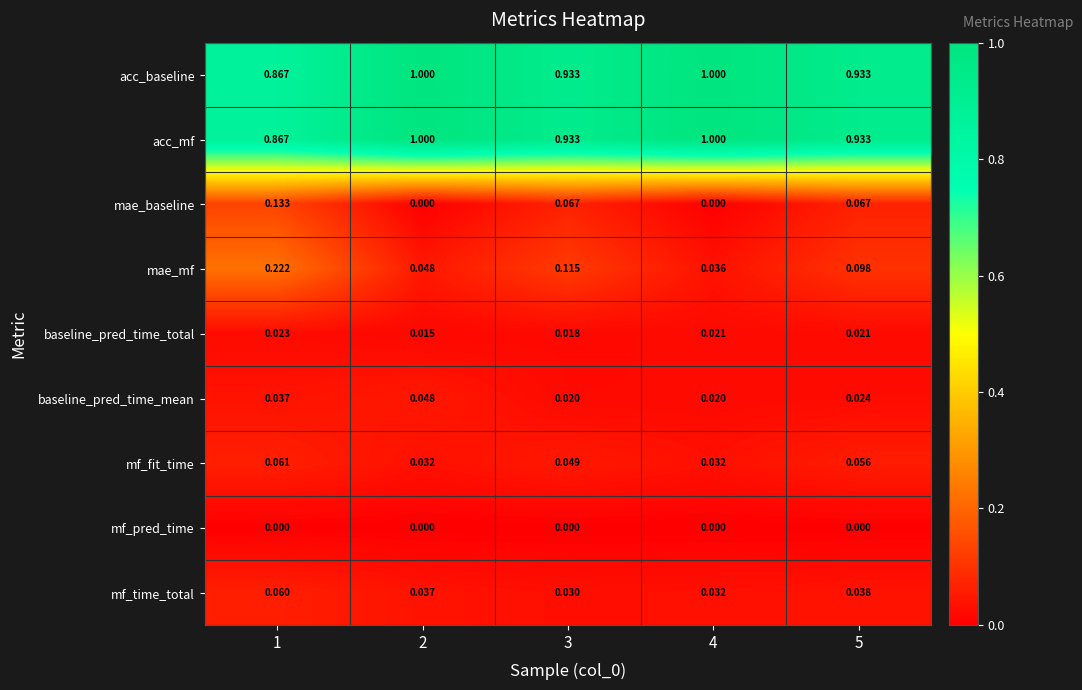

Which series has the widest spread of values?

mae_mf